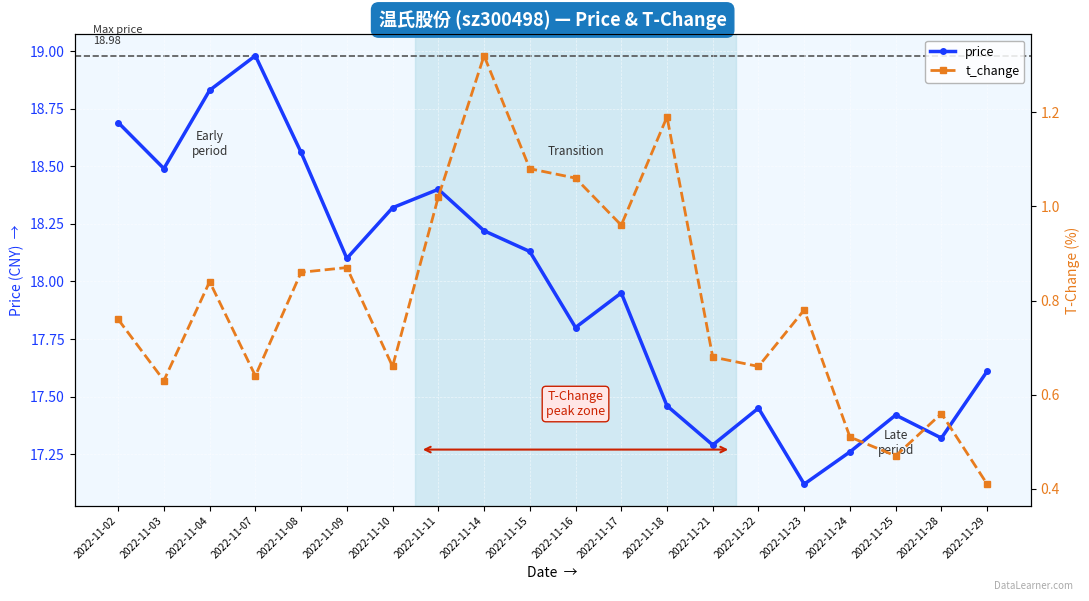

True or false: price and t_change intersect in this chart.

False